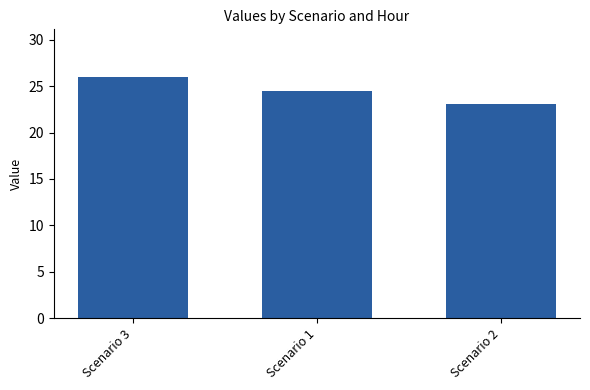

True or false: the data shows 34.0 at Scenario 1.

False